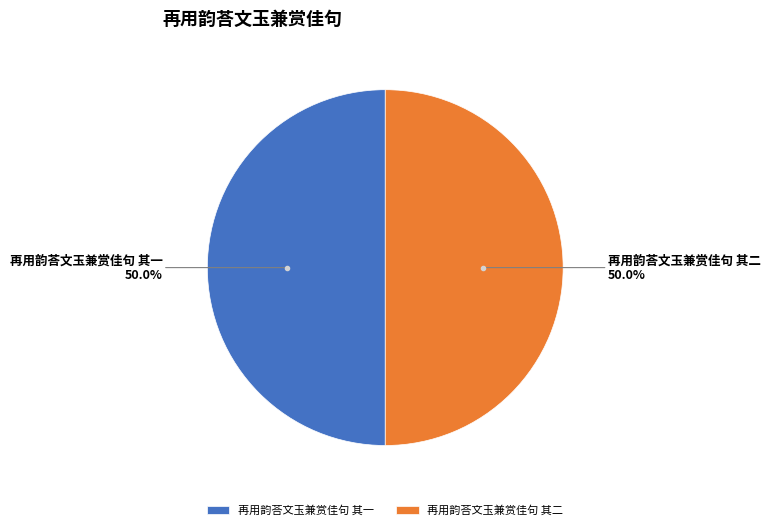

To the nearest percent, what portion does 再用韵荅文玉兼赏佳句 其一 represent?

50%